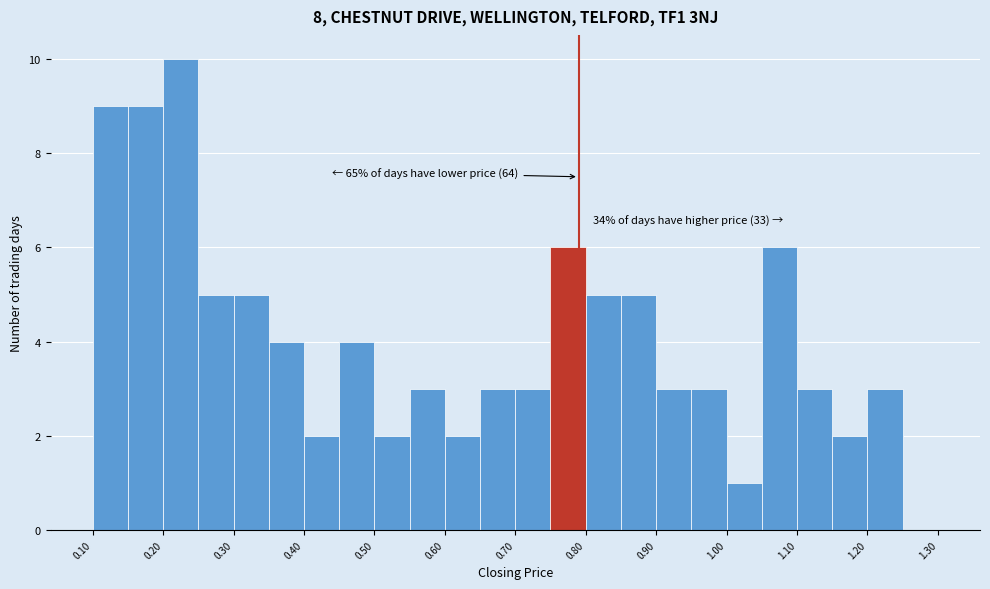

Which range on the x-axis has the tallest bar?

0.20 to 0.25